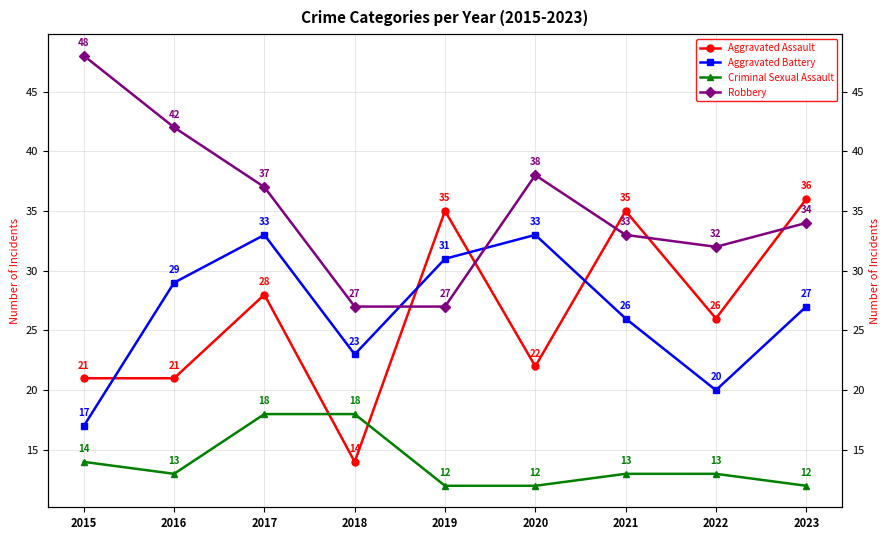

What is the highest value of the Robbery series?

48